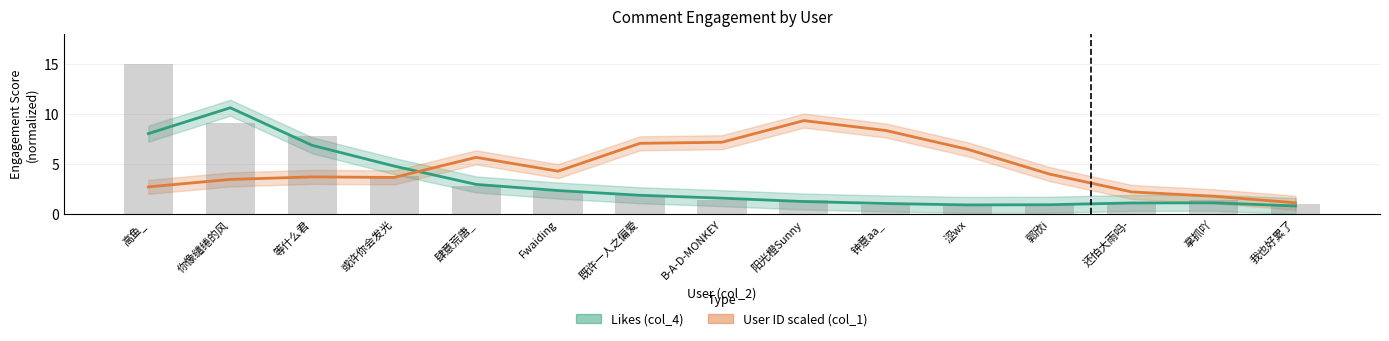

What is the label of the 8th bar from the right?

B-A-D-MONKEY